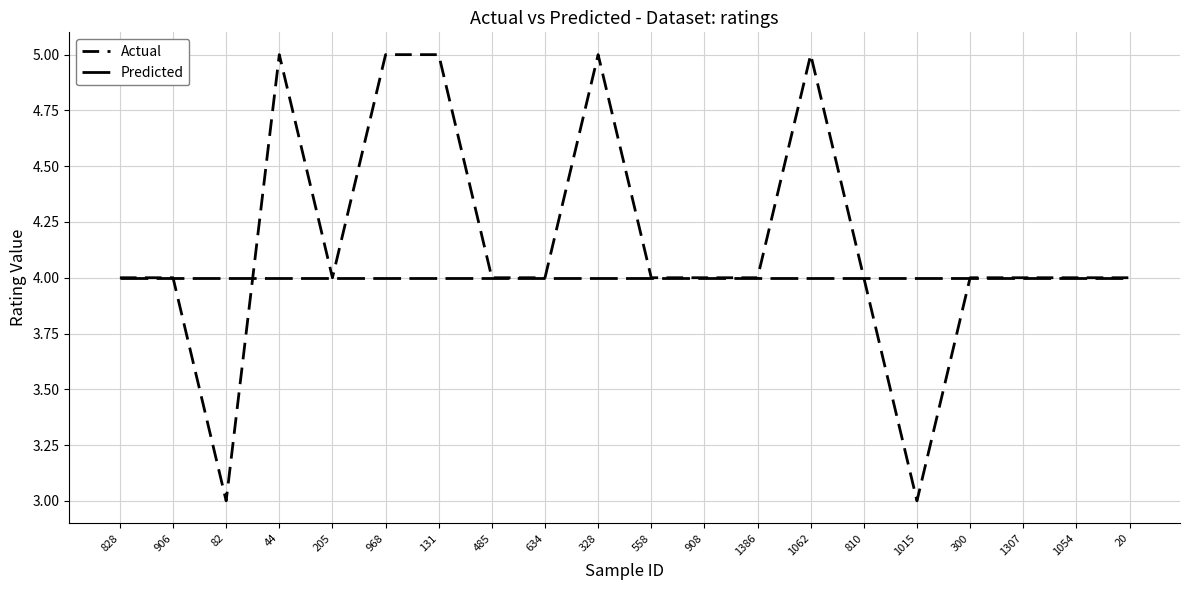

Does the chart display data point markers on the line(s)?

No